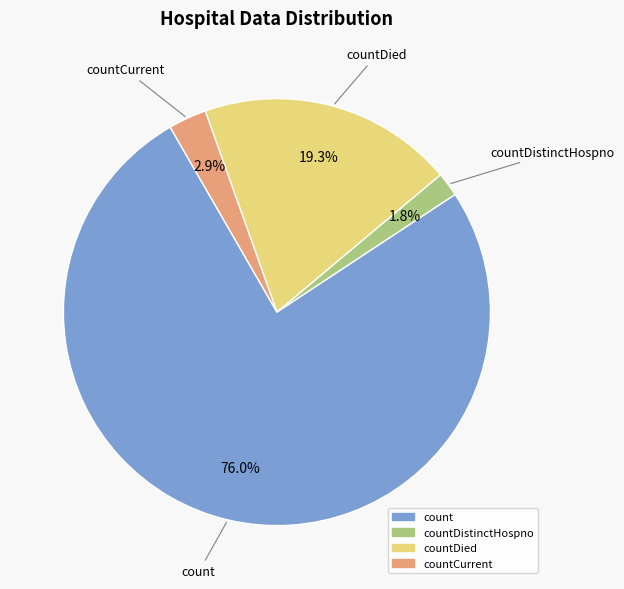

How many segments does this pie chart have?

4